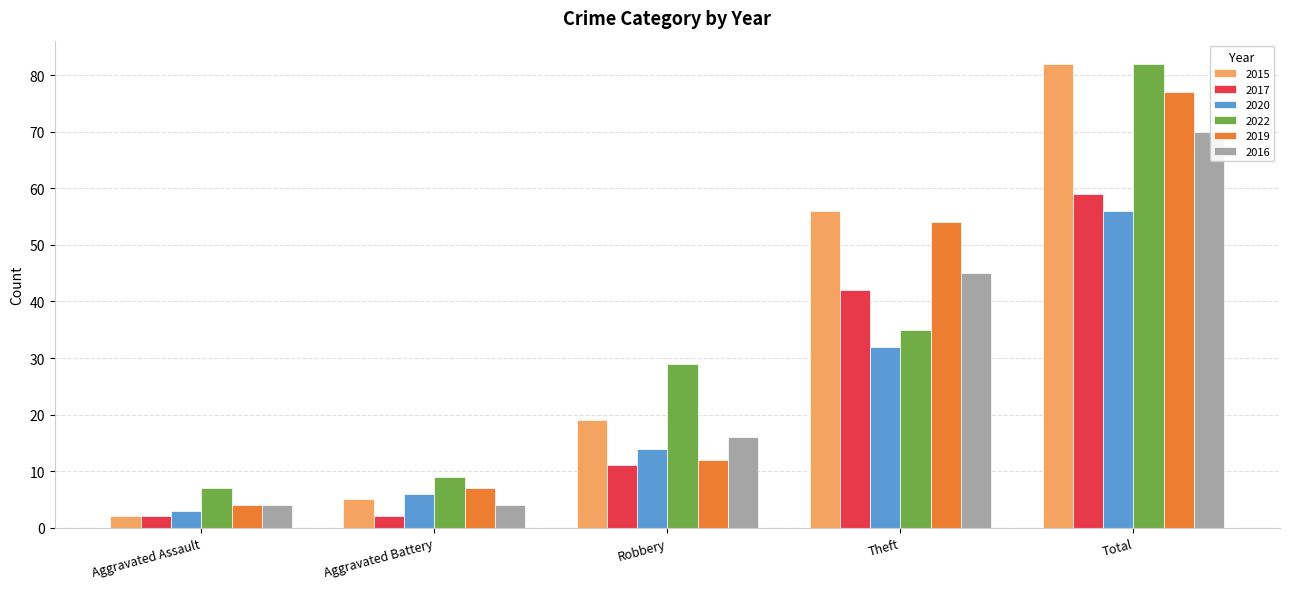

Rank the categories by 2015 value from lowest to highest.

Aggravated Assault, Aggravated Battery, Robbery, Theft, Total